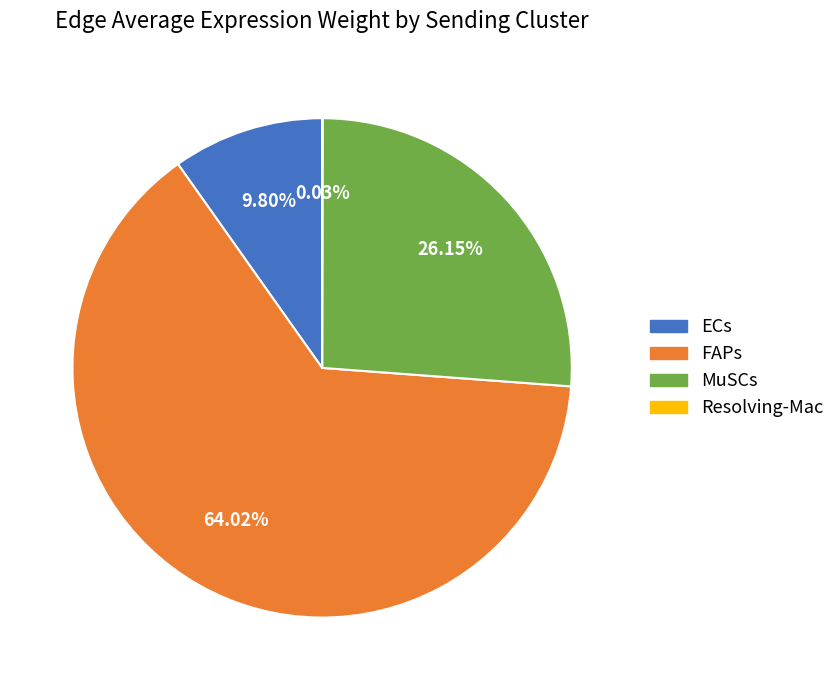

Which category has the biggest portion of the pie?

FAPs